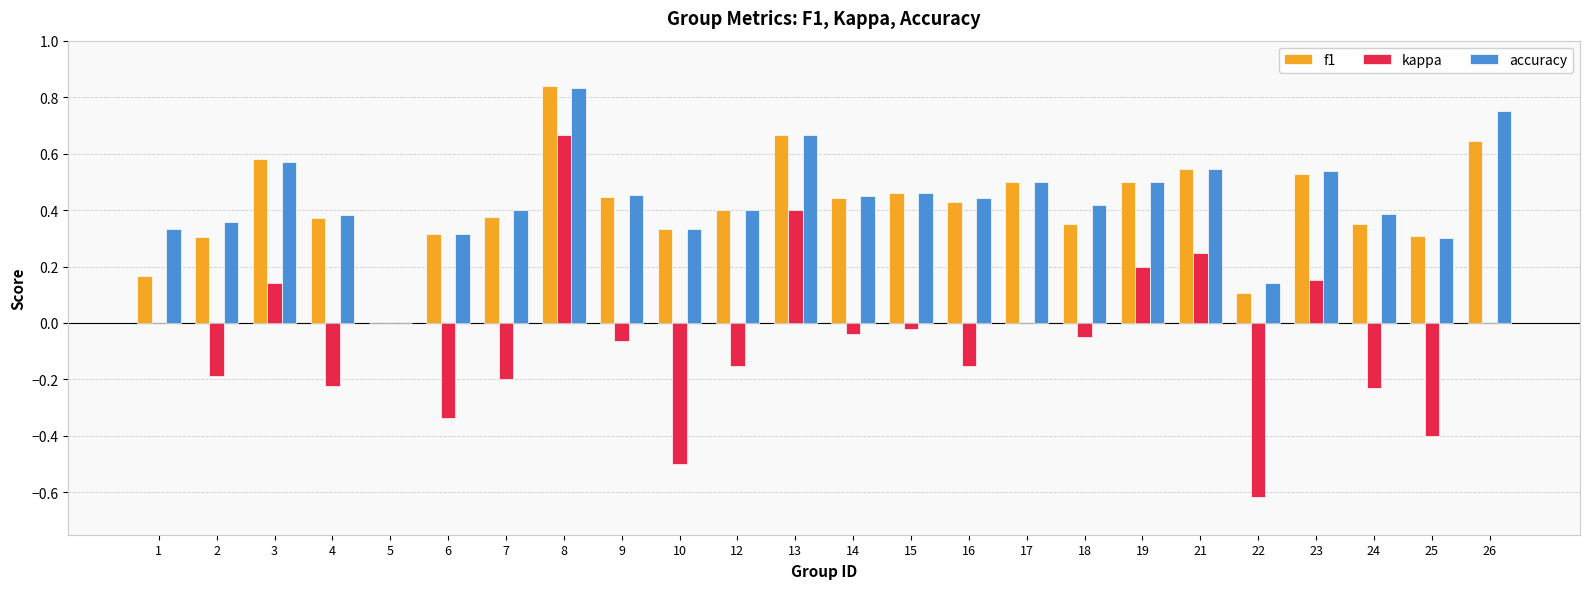

Are the bars horizontal?

No